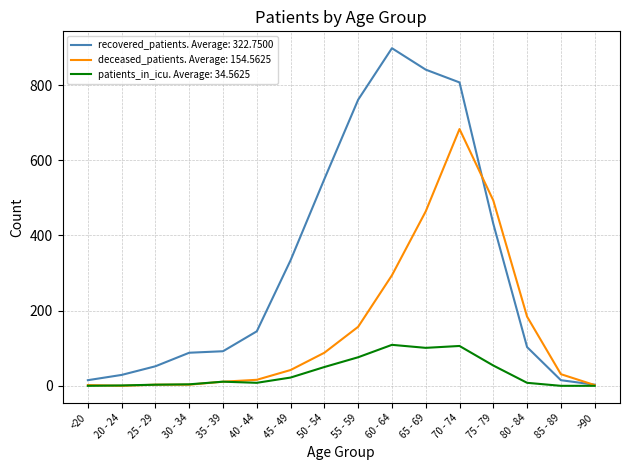

How many distinct data groups are displayed?

3